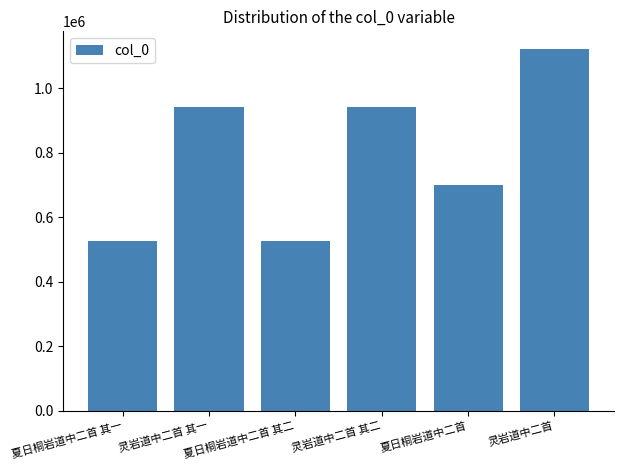

Which category has the highest value across all series?

灵岩道中二首